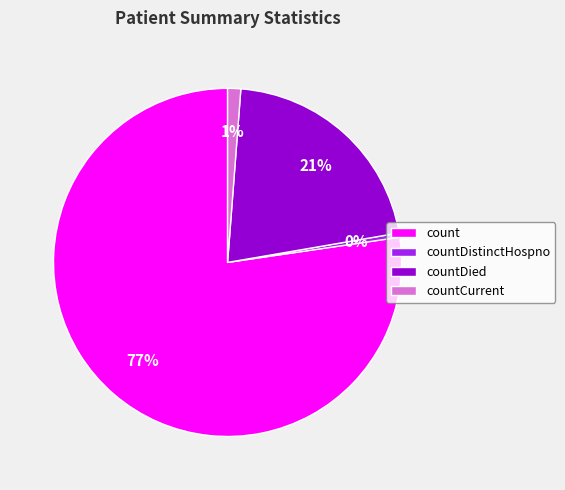

Is it true that countDied is 8% of the pie?

False